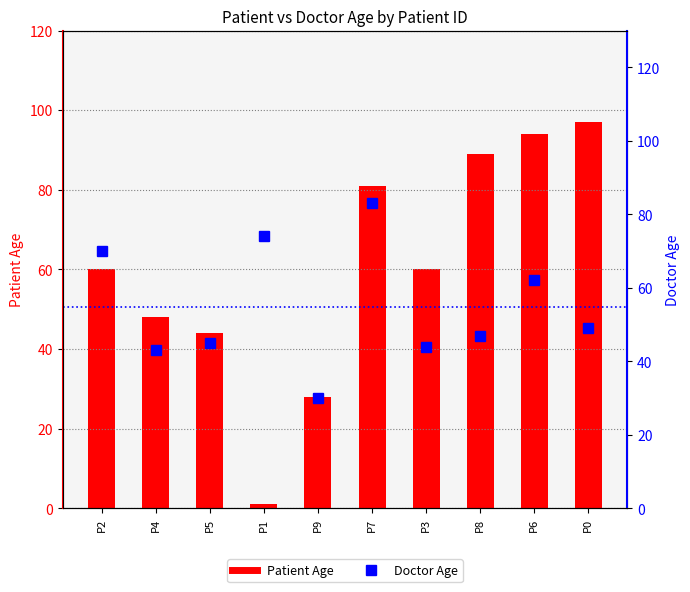

What is the difference between the Patient Age values at P6 and P0?

3